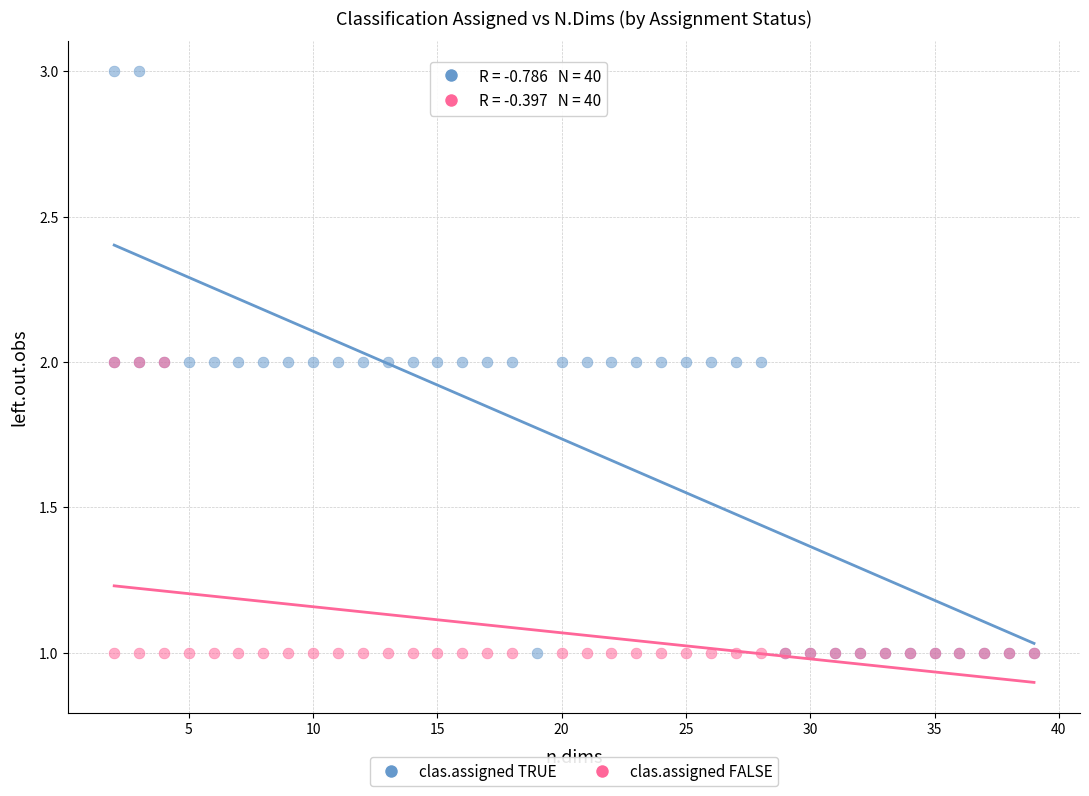

Which series reaches the maximum Y coordinate?

clas.assigned TRUE